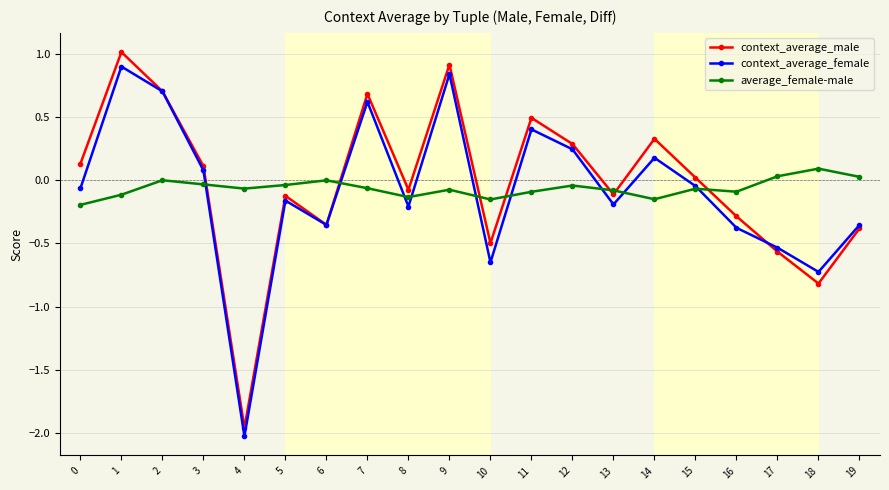

True or false: context_average_male and context_average_female intersect in this chart.

True